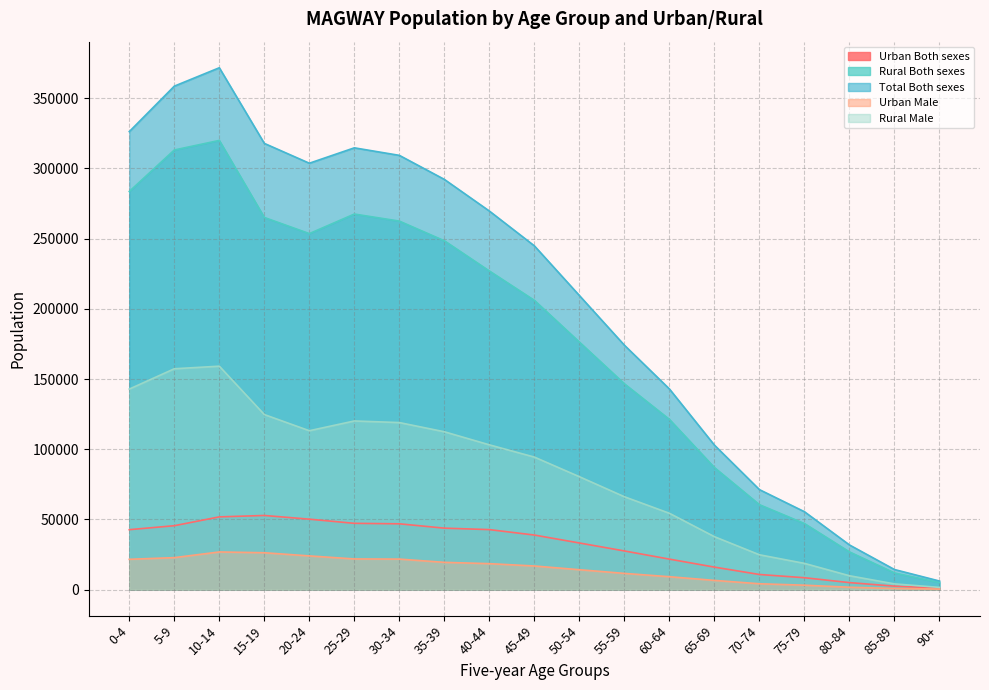

What is the minimum value shown in the chart?

335